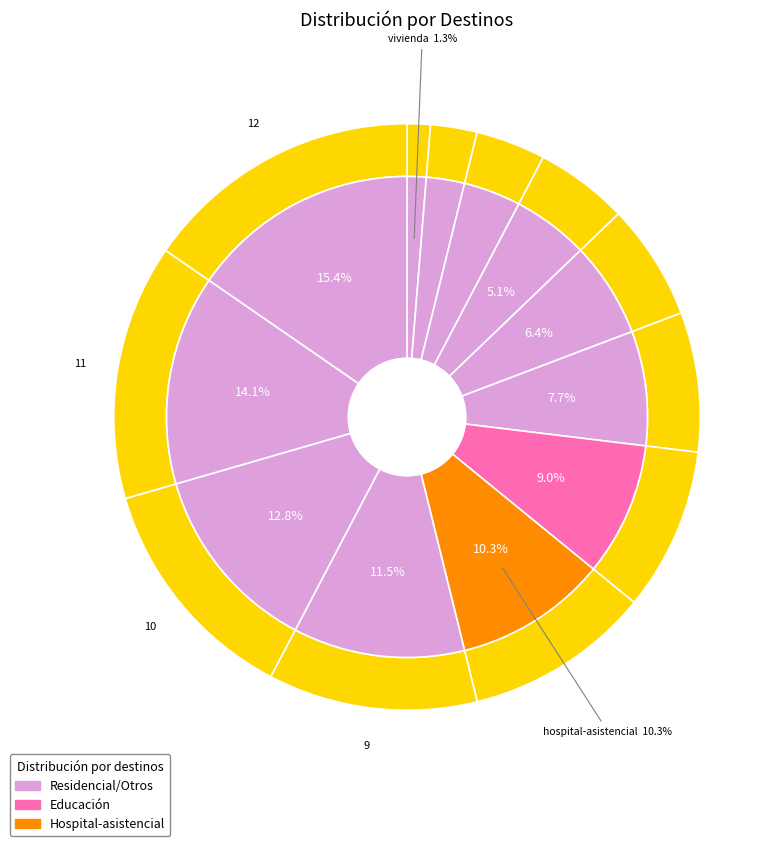

To the nearest percent, what is the difference between the educación and hospital-asistencial slice percentages?

1%